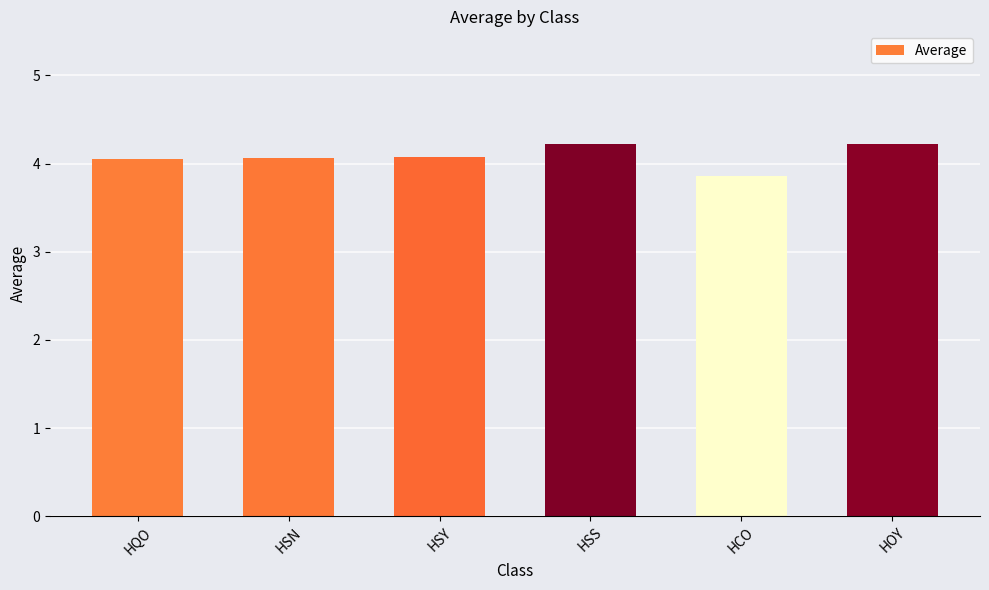

What is the average value?

4.1